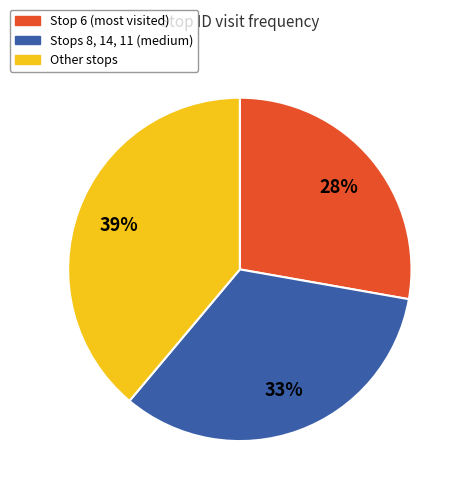

To the nearest percent, what is the difference between the largest and smallest slice percentages?

11%